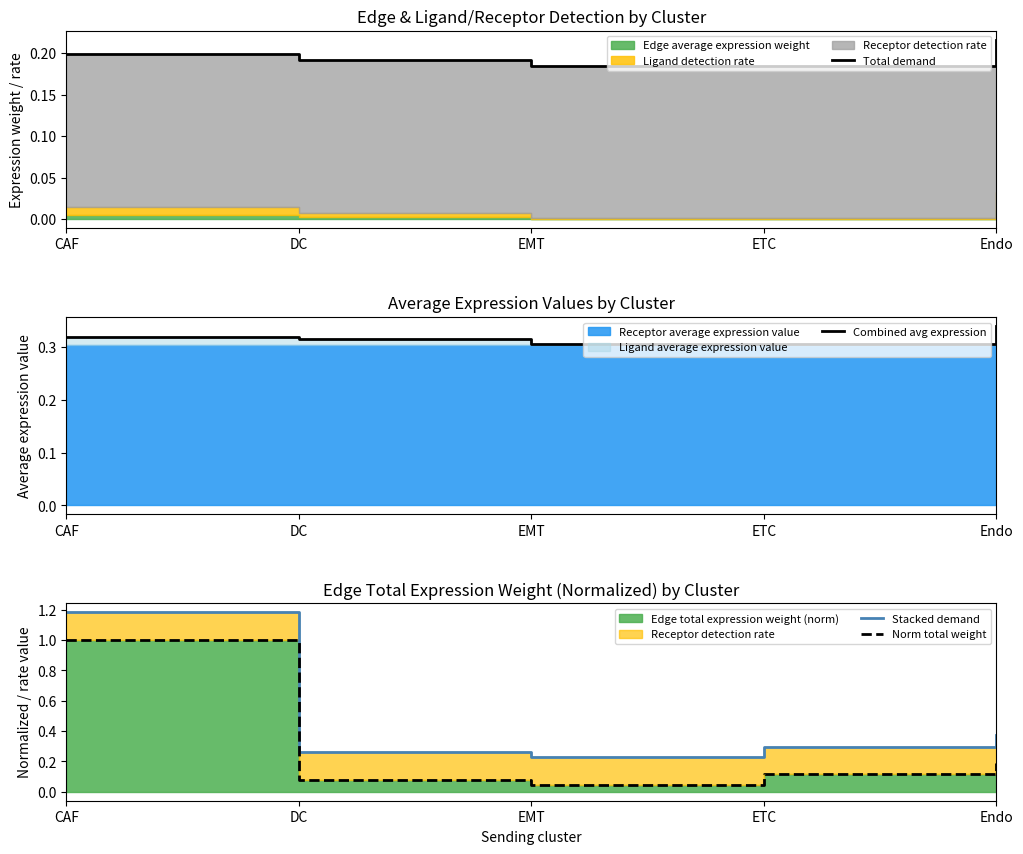

True or false: Total demand and Stacked demand cross at least once.

False